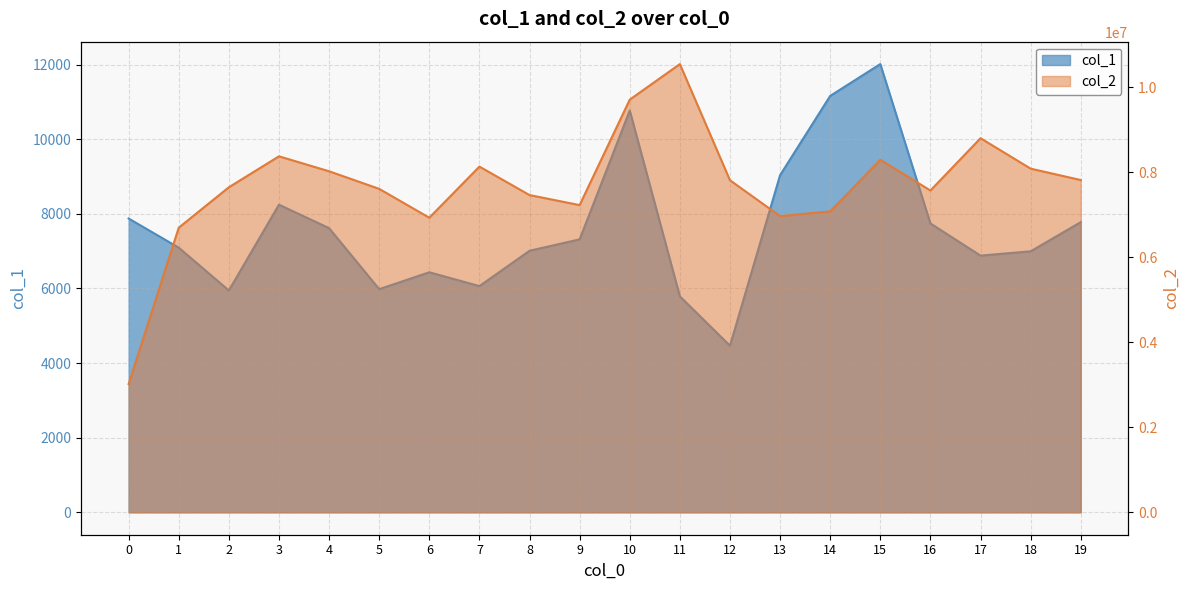

How many lines are shown in the chart?

2